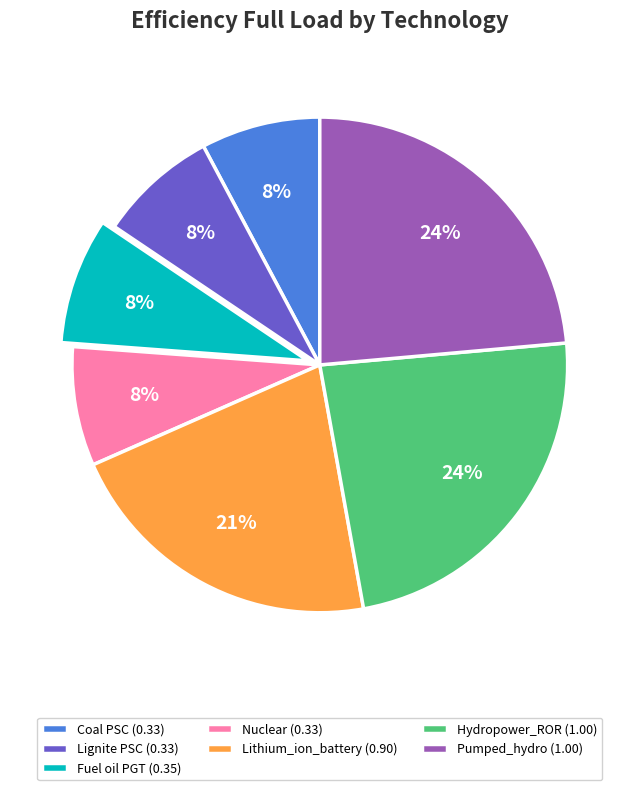

Is Pumped_hydro the majority of the pie?

No